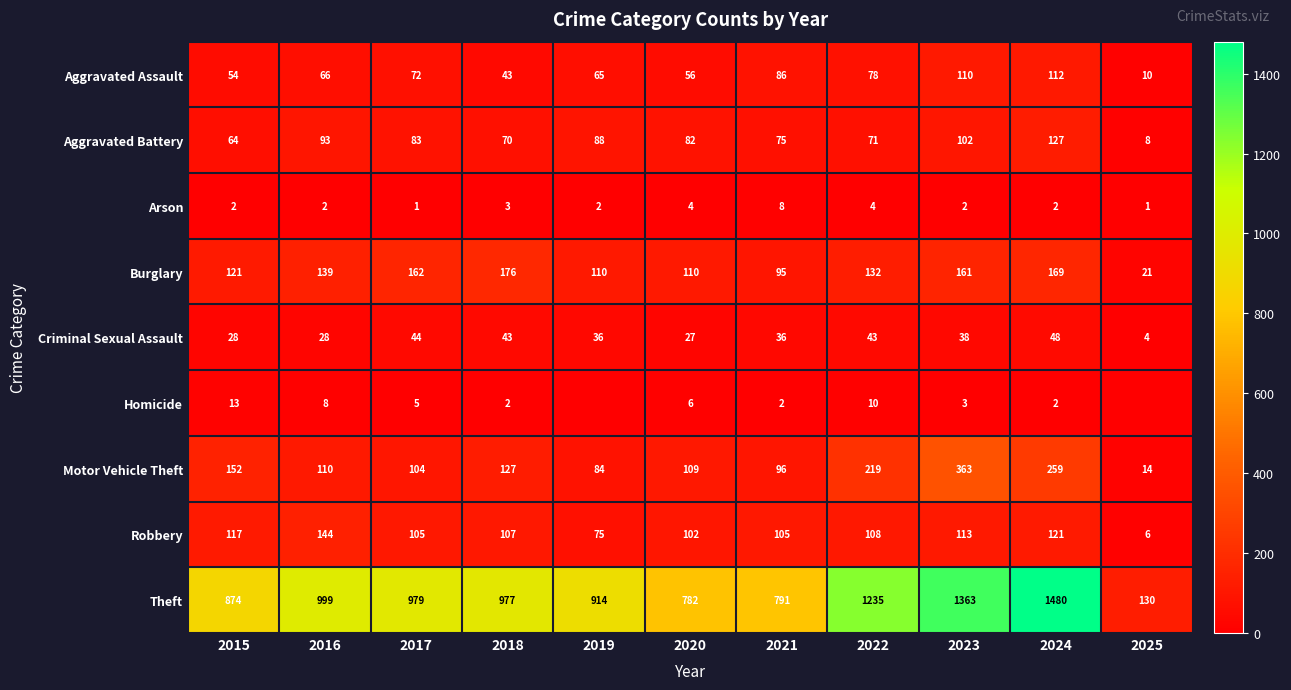

What is the difference between the highest and lowest values at 2015?

872